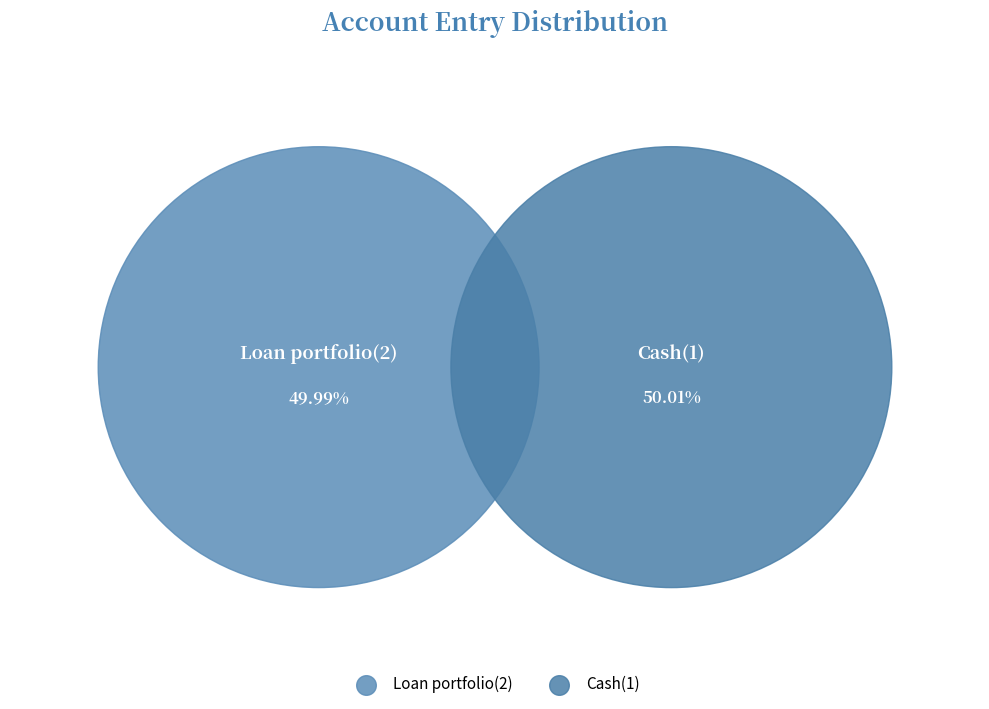

To the nearest percent, what portion does Loan portfolio(2) represent?

50%